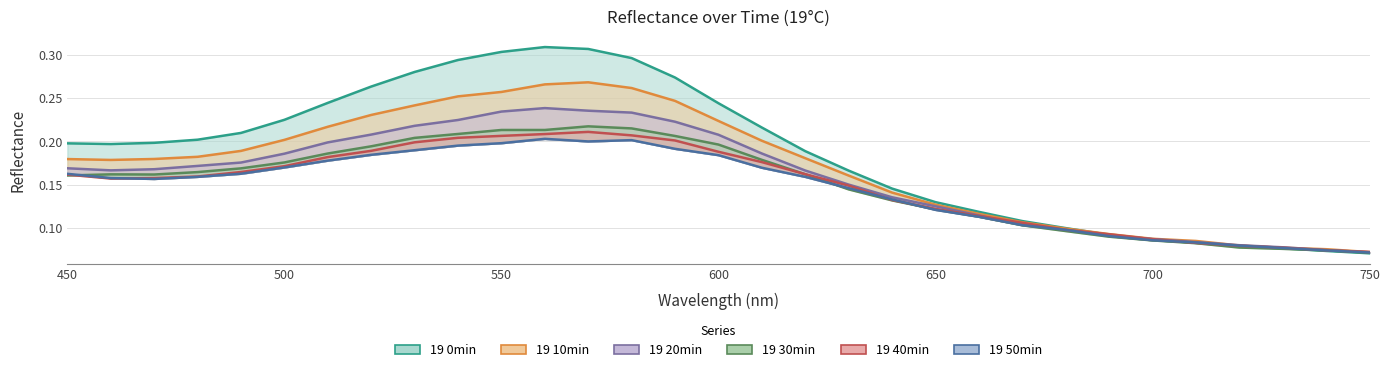

Does the chart have visible grid lines?

Yes